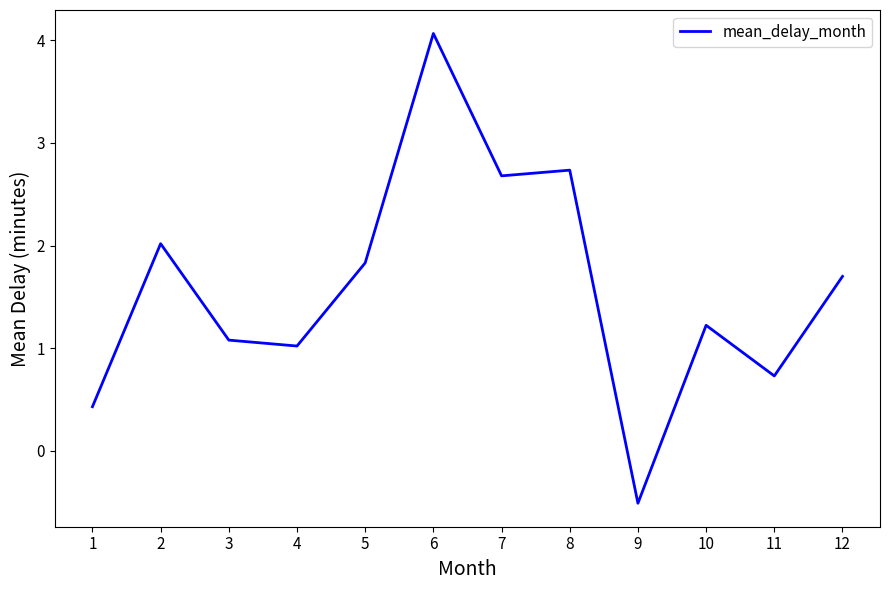

Reading left to right, extract all data points from this chart.

1=0.4	2=2.0	3=1.1	4=1.0	5=1.8	6=4.1	7=2.7	8=2.7	9=-0.5	10=1.2	11=0.7	12=1.7